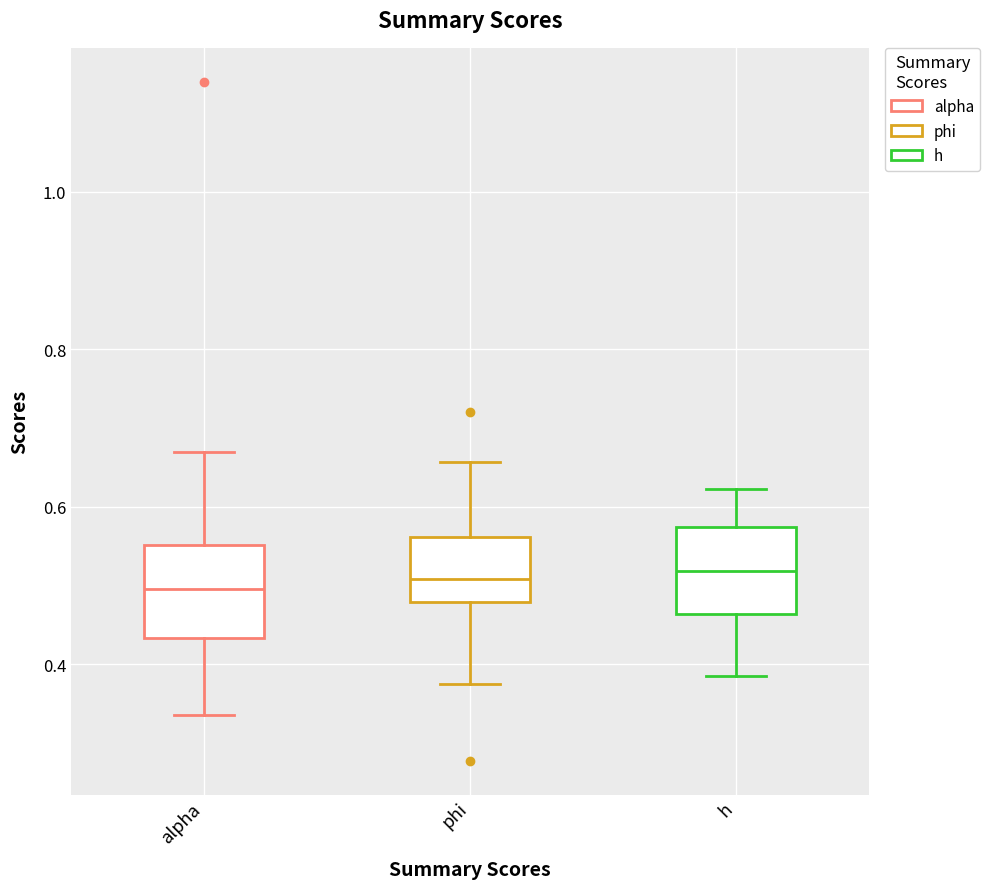

Where does the upper whisker of the box for h end on the y-axis? The values are not printed on the chart, so give them approximately, as read against the axis.

0.62